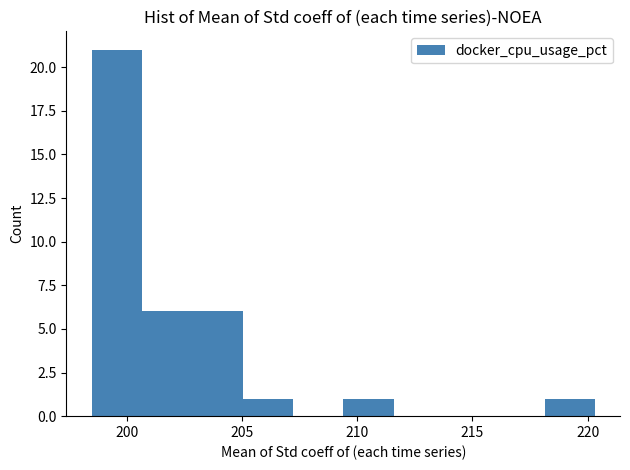

Reading left to right, list every bar in this chart as the range it spans on the x-axis followed by its height. Neither the bar edges nor the heights are printed on the chart, so give them approximately, as read against the axes.

198.5 to 200.5: 21
200.5 to 203.0: 6
203.0 to 205.0: 6
205.0 to 207.0: 1
207.0 to 209.5: 0
209.5 to 211.5: 1
211.5 to 214.0: 0
214.0 to 216.0: 0
216.0 to 218.0: 0
218.0 to 220.5: 1